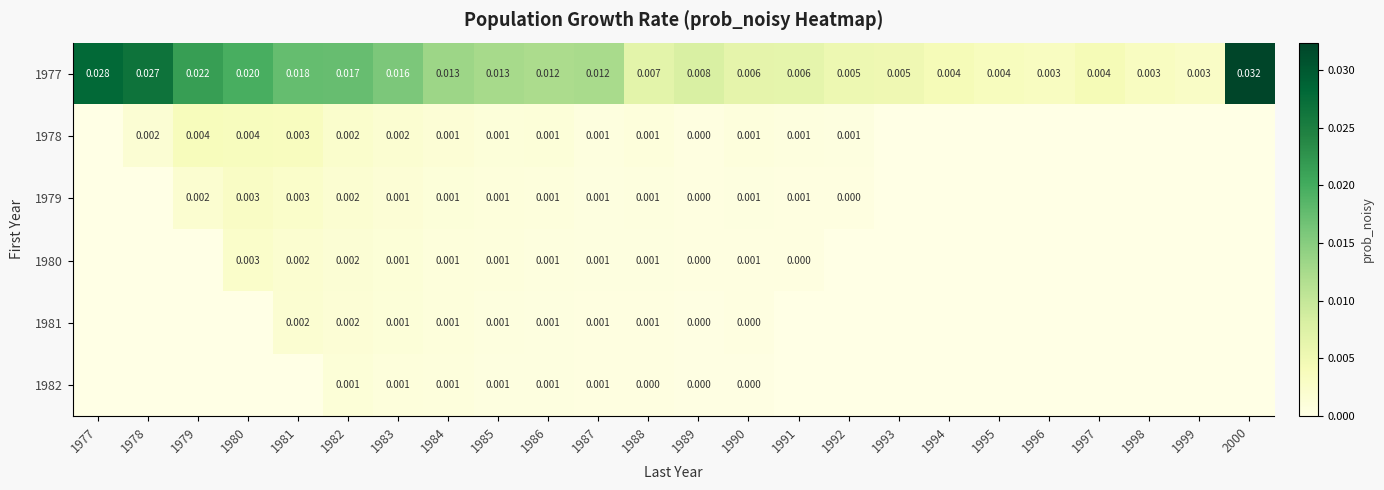

How many values in the 1982 series exceed 0?

9